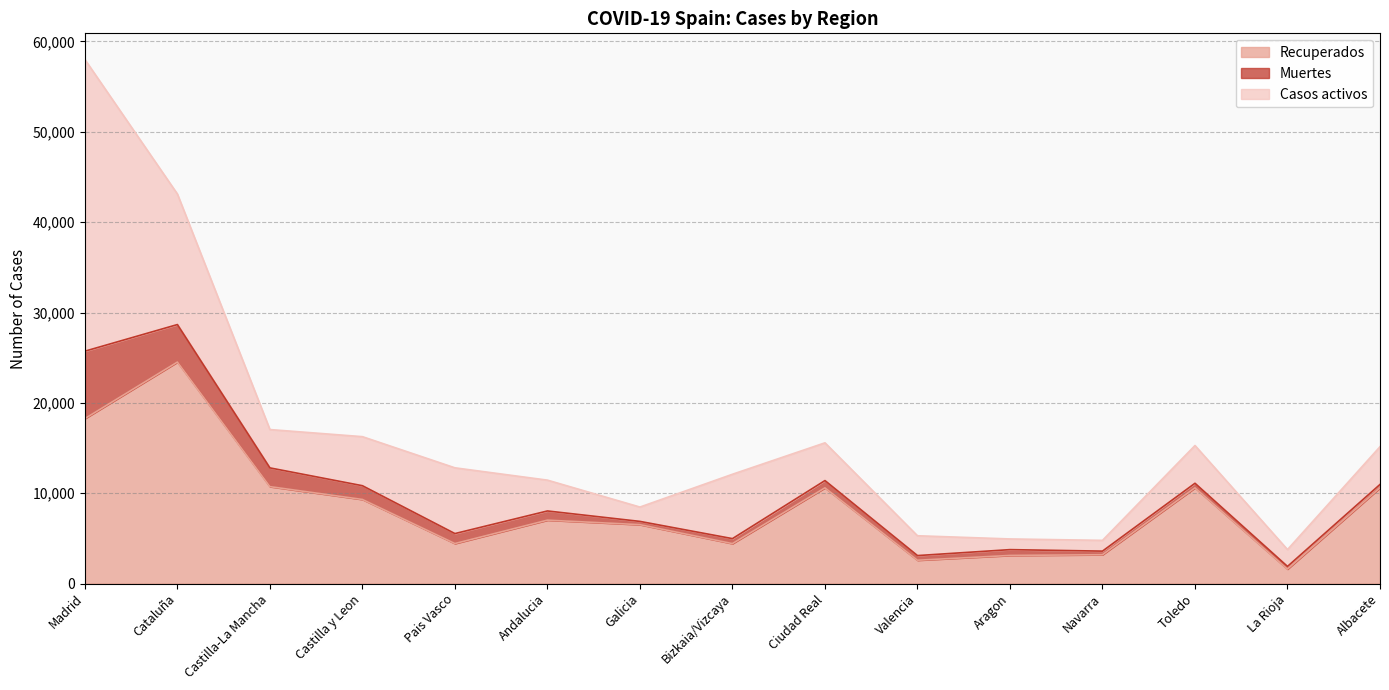

What position from the right is Aragon?

5